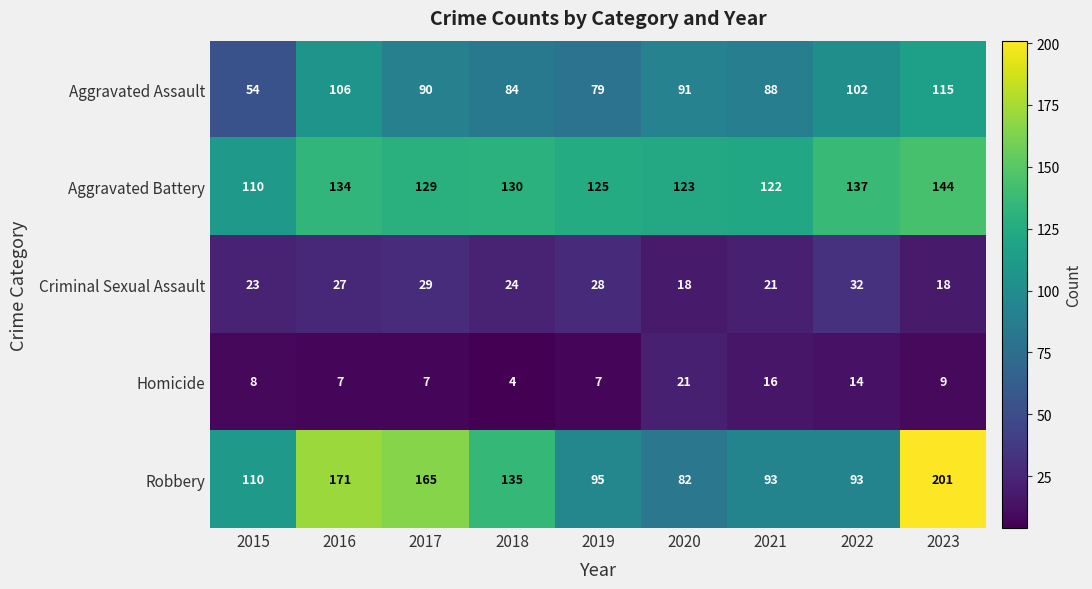

The value of Criminal Sexual Assault at 2023 is 29. True or false?

False